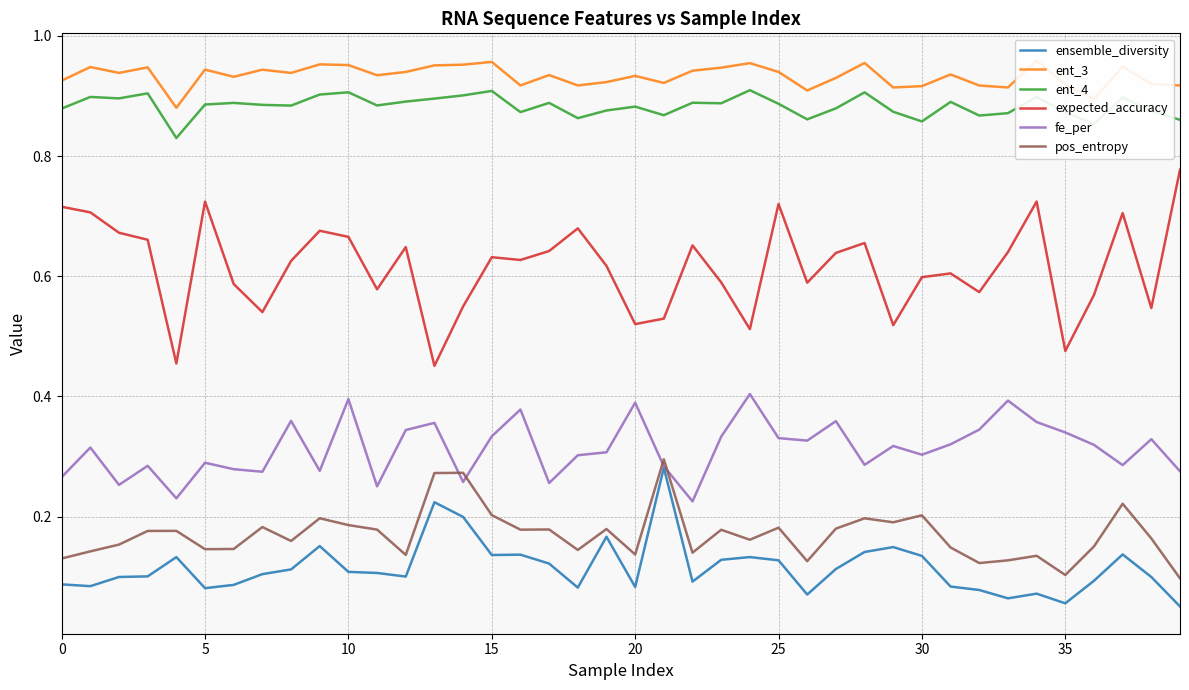

True or false: ensemble_diversity and ent_4 intersect in this chart.

False